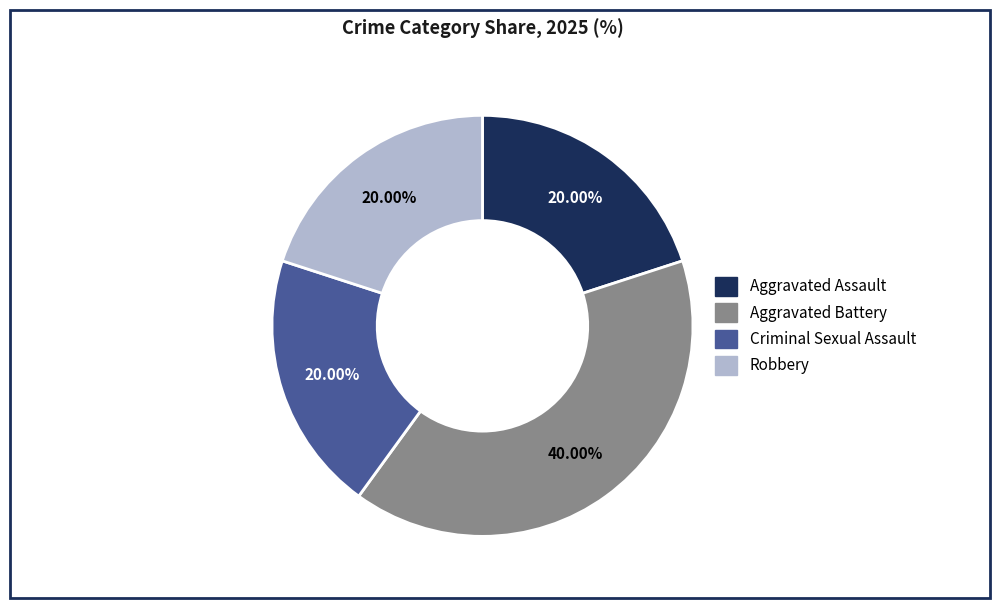

Does any single category account for the majority?

No